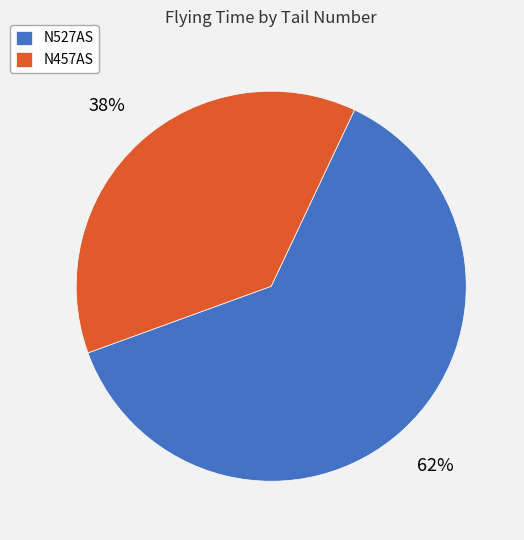

Is N457AS the majority of the pie?

No